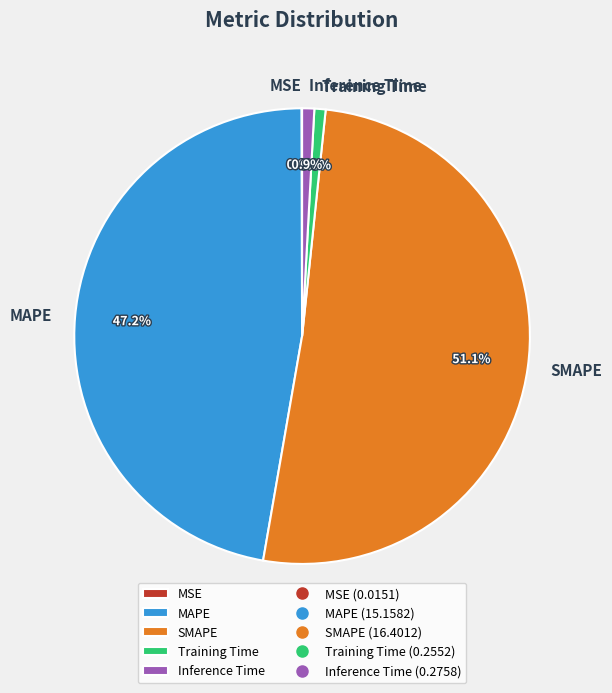

To the nearest percent, what percentage of the pie is Inference Time?

1%